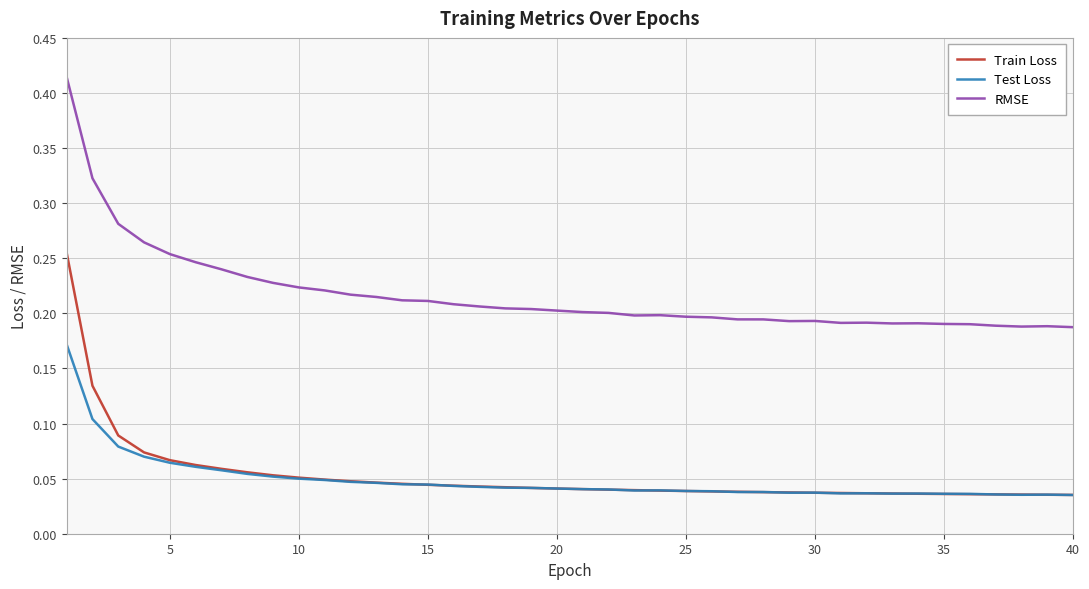

True or false: Test Loss and RMSE intersect in this chart.

False